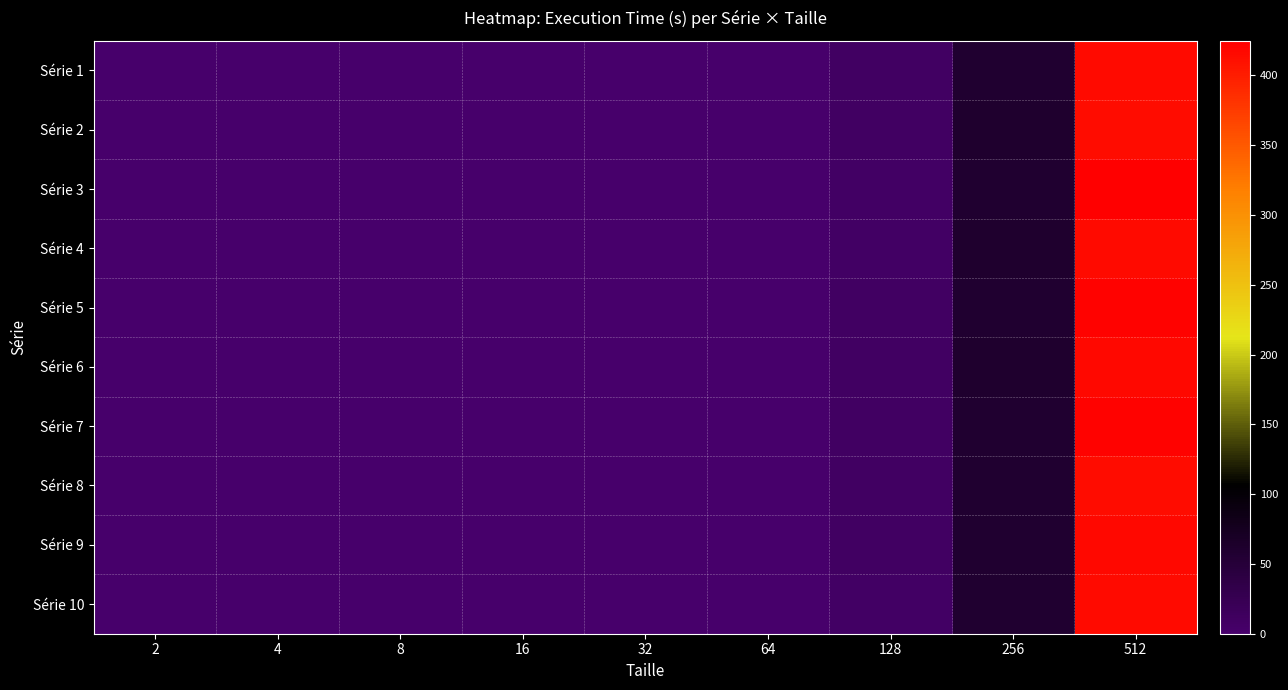

Reading left to right, list all the values displayed in this chart.

Série 1: 2=0.0	4=0.0	8=0.0	16=0.0	32=0.2	64=1.2	128=8.4	256=59.2	512=415.2
Série 2: 2=0.0	4=0.0	8=0.0	16=0.0	32=0.2	64=1.2	128=8.5	256=59.9	512=414.7
Série 3: 2=0.0	4=0.0	8=0.0	16=0.0	32=0.2	64=1.2	128=8.2	256=59.1	512=424.8
Série 4: 2=0.0	4=0.0	8=0.0	16=0.0	32=0.2	64=1.2	128=8.3	256=60.2	512=415.1
Série 5: 2=0.0	4=0.0	8=0.0	16=0.0	32=0.2	64=1.2	128=8.4	256=59.0	512=423.0
Série 6: 2=0.0	4=0.0	8=0.0	16=0.0	32=0.2	64=1.2	128=8.4	256=59.8	512=416.7
Série 7: 2=0.0	4=0.0	8=0.0	16=0.0	32=0.2	64=1.2	128=8.3	256=59.2	512=422.3
Série 8: 2=0.0	4=0.0	8=0.0	16=0.0	32=0.2	64=1.2	128=8.3	256=59.4	512=414.6
Série 9: 2=0.0	4=0.0	8=0.0	16=0.0	32=0.2	64=1.2	128=8.5	256=58.5	512=417.9
Série 10: 2=0.0	4=0.0	8=0.0	16=0.0	32=0.2	64=1.2	128=8.3	256=58.4	512=415.2